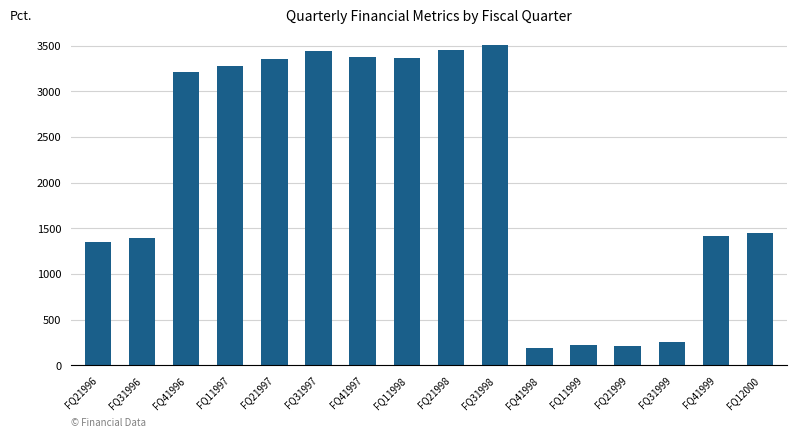

What value does the data have at FQ31998?

3507.0